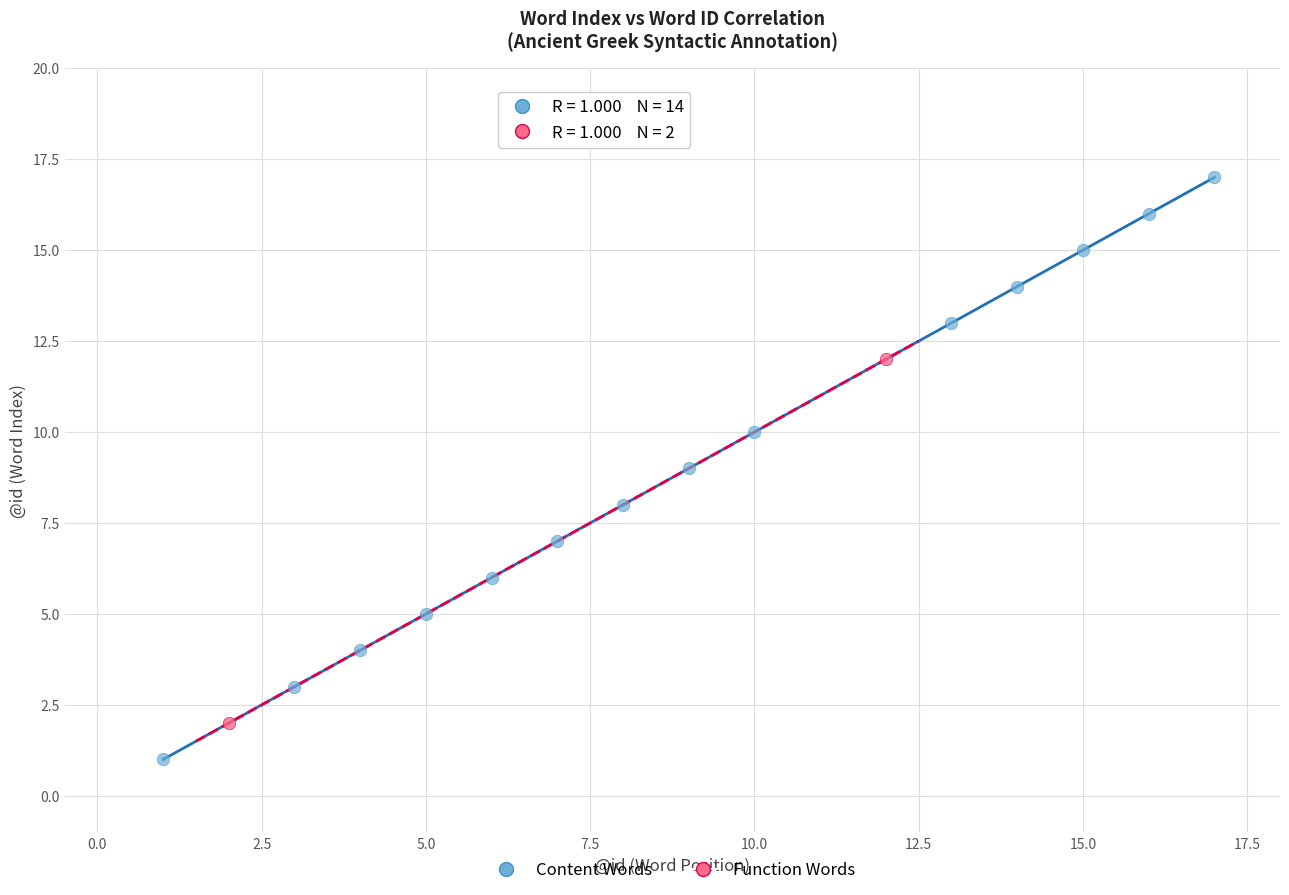

What are all the series names shown in the legend?

Content Words, Function Words